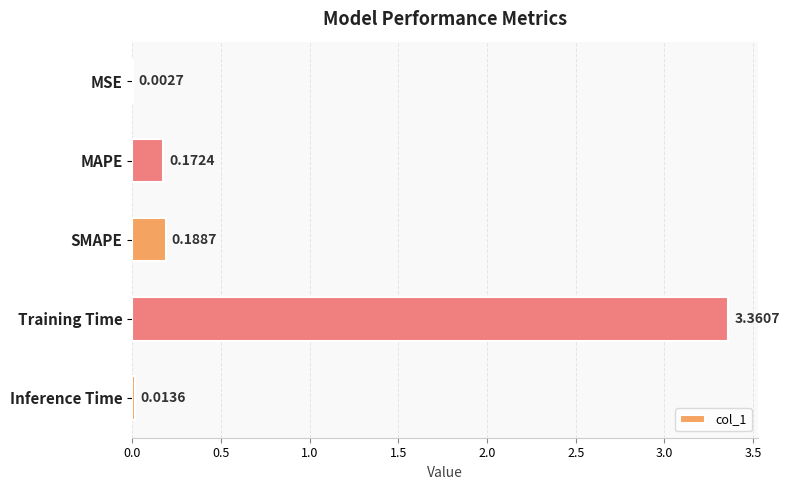

At which label is the value closest to 1?

SMAPE